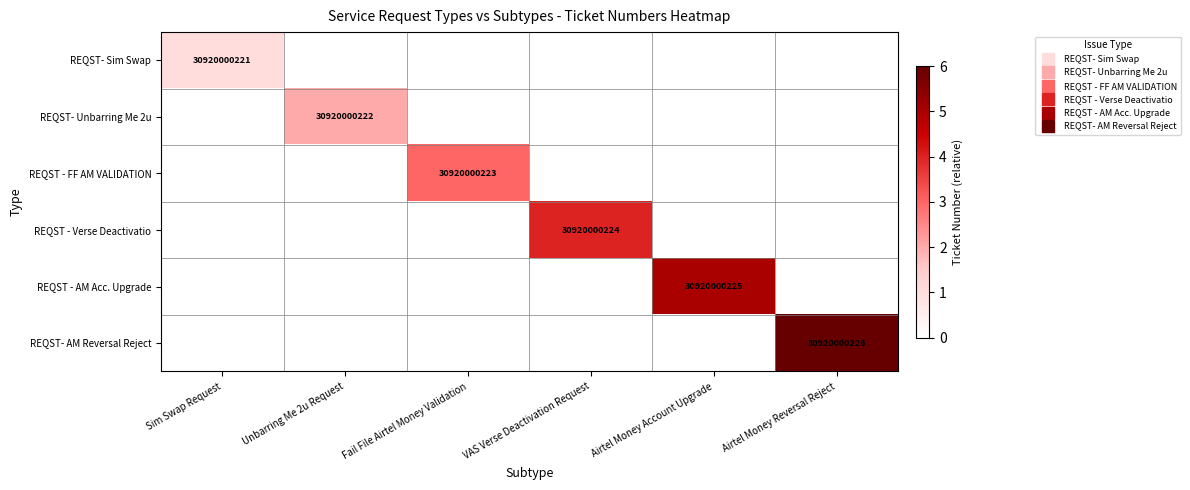

What is the sum of the REQST - Verse Deactivatio values at VAS Verse Deactivation Request and Airtel Money Reversal Reject?

4